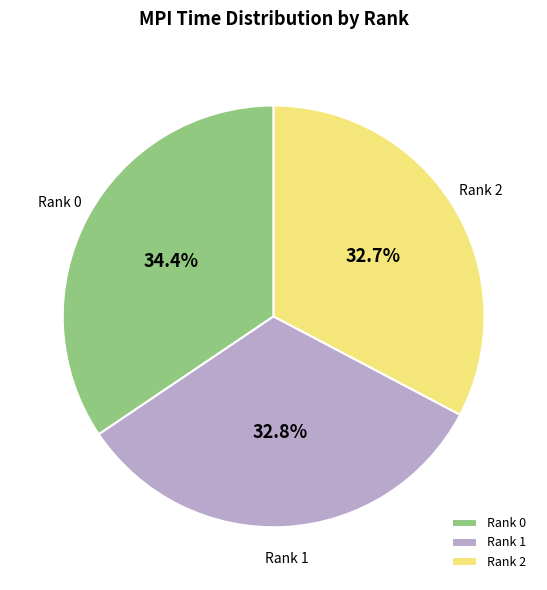

Count the number of slices in the pie.

3